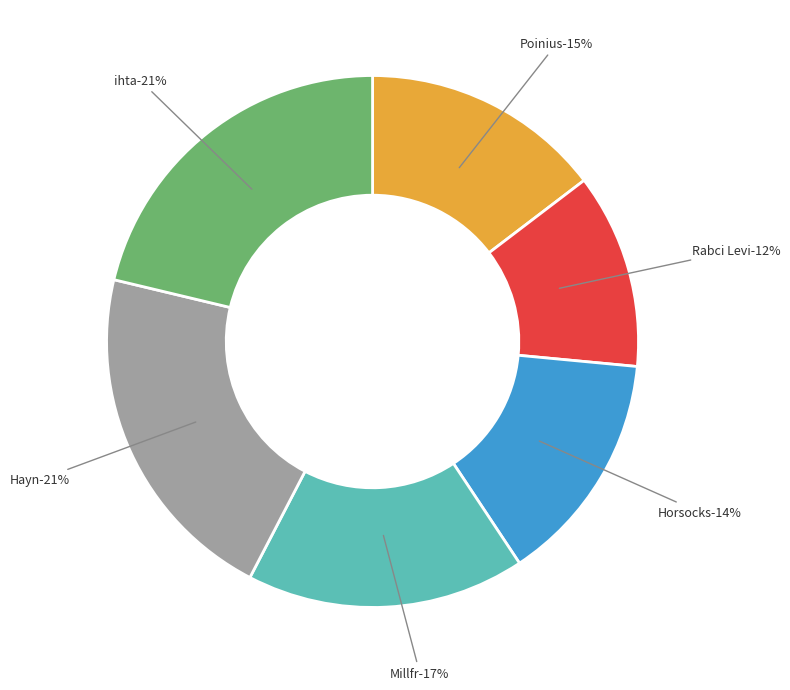

What percentage is the ihta slice, to the nearest percent?

21%